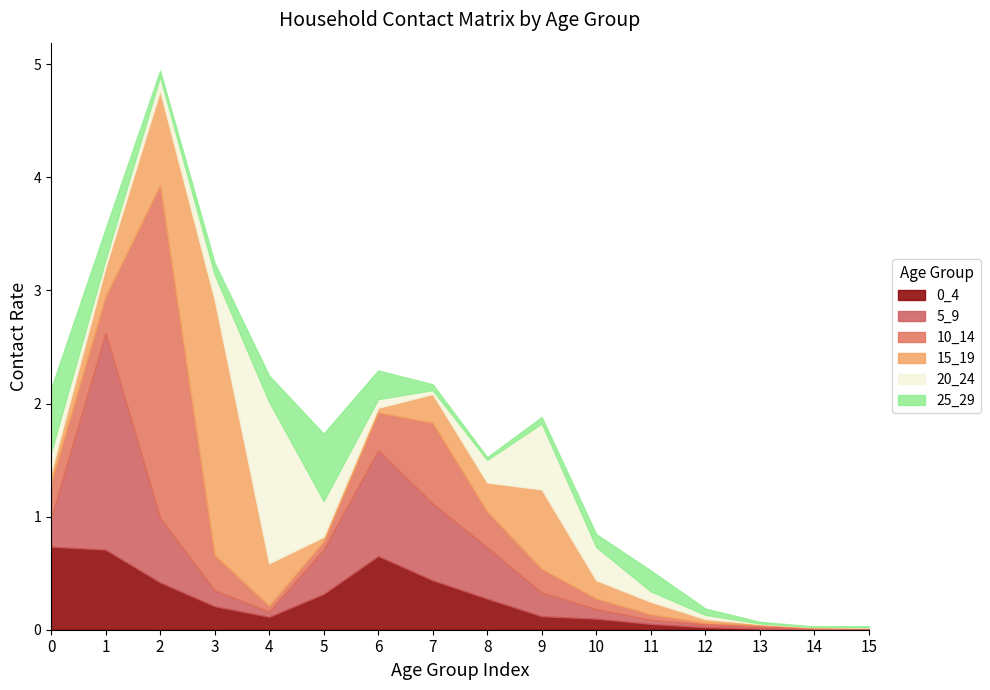

After their last crossing, which series has the higher values: 20_24 or 5_9?

5_9